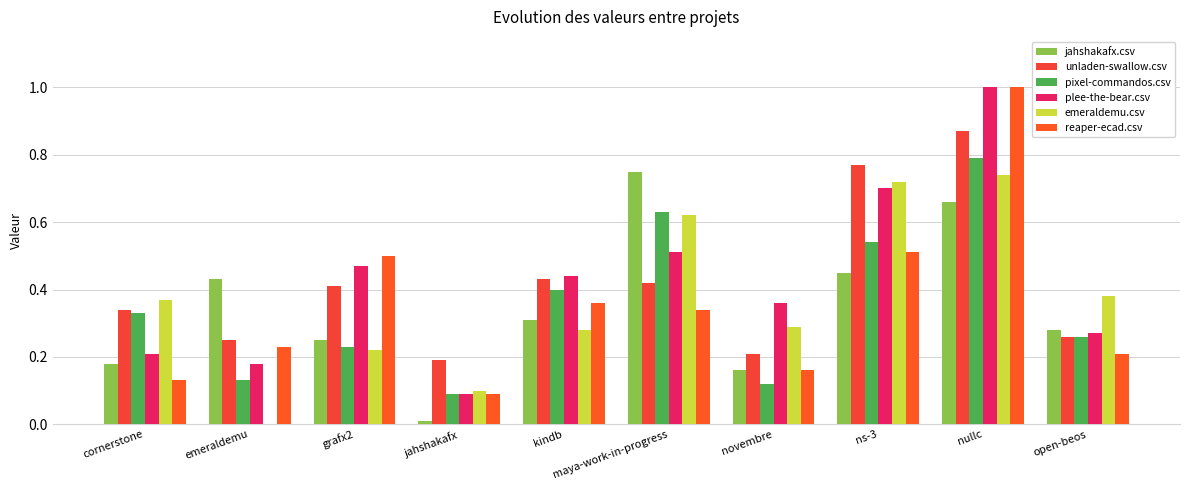

Reading left to right, transcribe all the data shown in this chart.

jahshakafx.csv: cornerstone=0.2	emeraldemu=0.4	grafx2=0.2	jahshakafx=0.0	kindb=0.3	maya-work-in-progress=0.8	novembre=0.2	ns-3=0.5	nullc=0.7	open-beos=0.3
unladen-swallow.csv: cornerstone=0.3	emeraldemu=0.2	grafx2=0.4	jahshakafx=0.2	kindb=0.4	maya-work-in-progress=0.4	novembre=0.2	ns-3=0.8	nullc=0.9	open-beos=0.3
pixel-commandos.csv: cornerstone=0.3	emeraldemu=0.1	grafx2=0.2	jahshakafx=0.1	kindb=0.4	maya-work-in-progress=0.6	novembre=0.1	ns-3=0.5	nullc=0.8	open-beos=0.3
plee-the-bear.csv: cornerstone=0.2	emeraldemu=0.2	grafx2=0.5	jahshakafx=0.1	kindb=0.4	maya-work-in-progress=0.5	novembre=0.4	ns-3=0.7	nullc=1.0	open-beos=0.3
emeraldemu.csv: cornerstone=0.4	emeraldemu=0.0	grafx2=0.2	jahshakafx=0.1	kindb=0.3	maya-work-in-progress=0.6	novembre=0.3	ns-3=0.7	nullc=0.7	open-beos=0.4
reaper-ecad.csv: cornerstone=0.1	emeraldemu=0.2	grafx2=0.5	jahshakafx=0.1	kindb=0.4	maya-work-in-progress=0.3	novembre=0.2	ns-3=0.5	nullc=1.0	open-beos=0.2